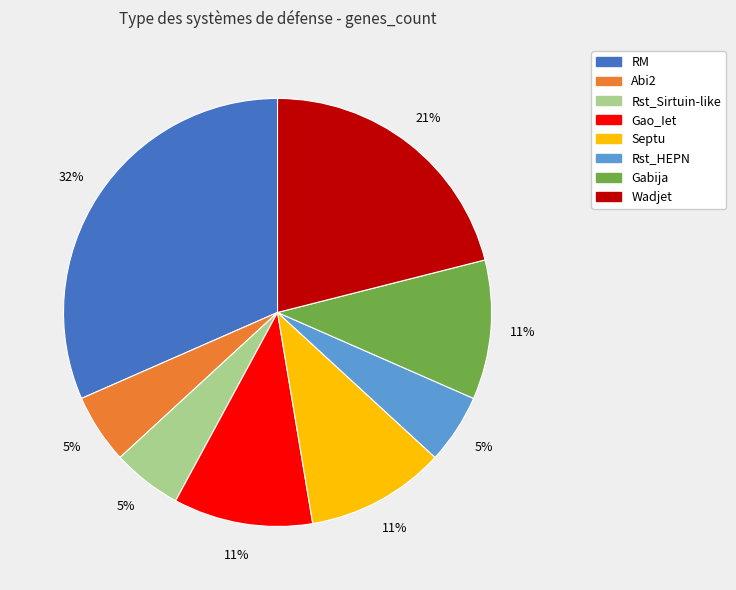

Is there a majority slice in this chart?

No